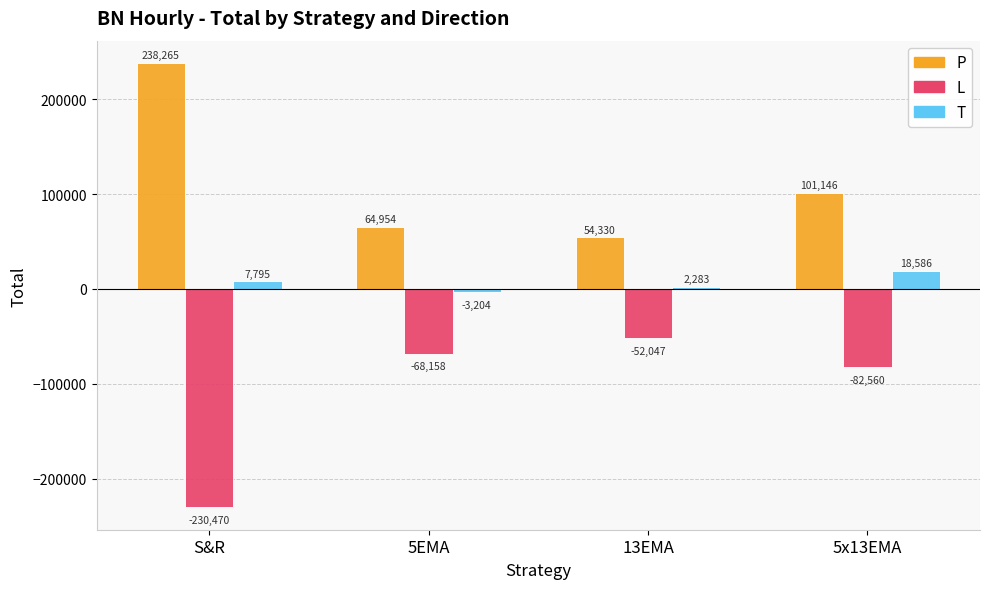

At which category is the sum across all series the highest?

5x13EMA